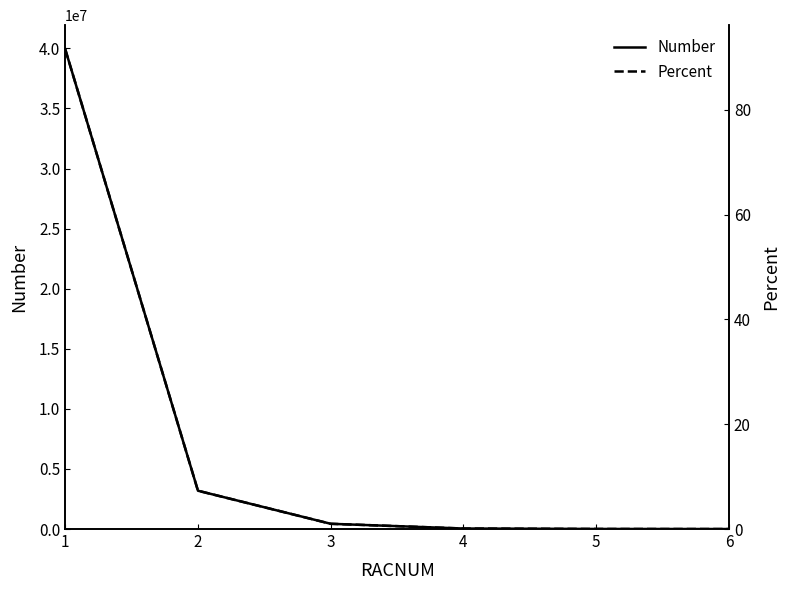

True or false: Percent has a value of 0.6 at 3.

False